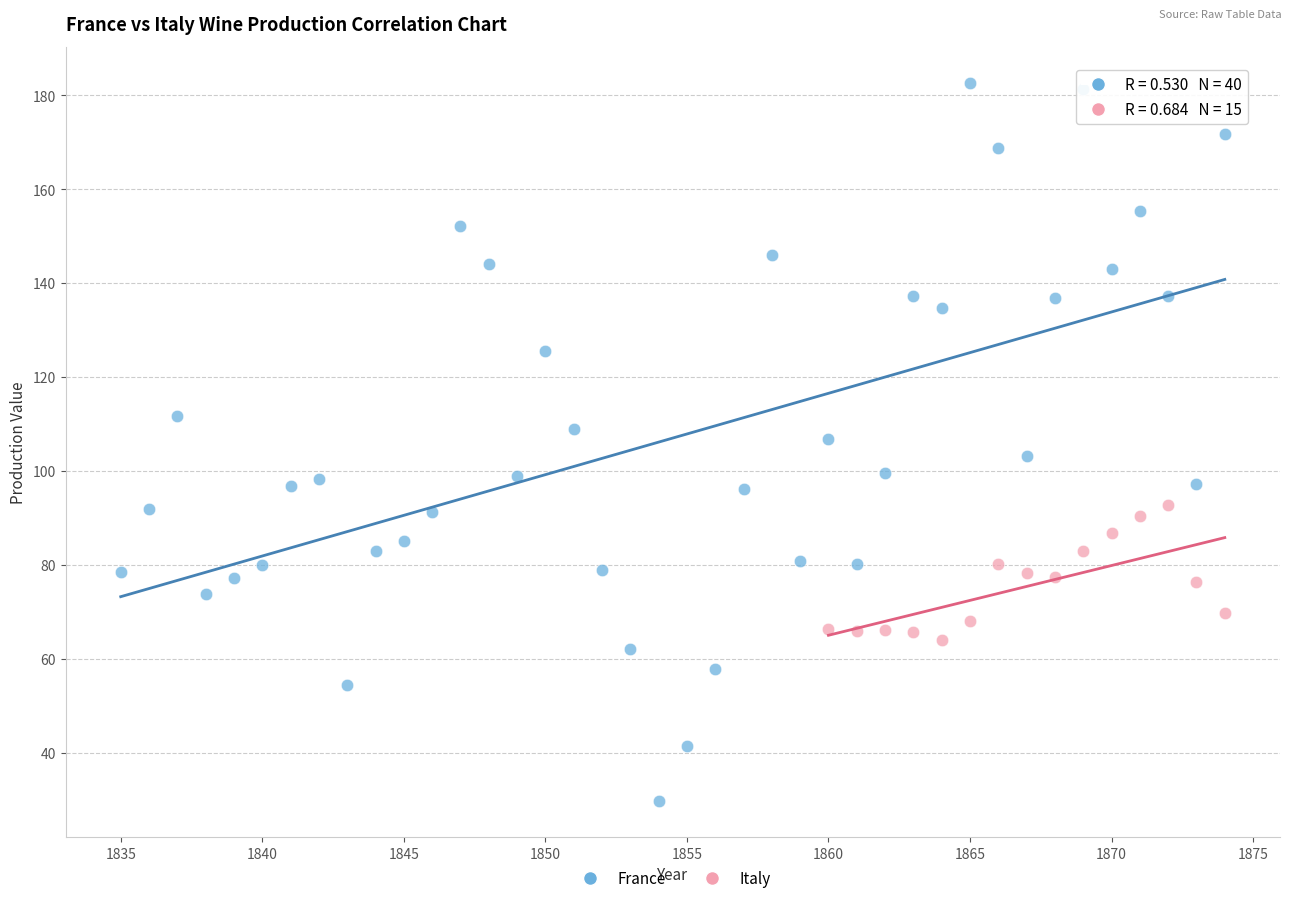

Which series contains the lowest Y value?

France